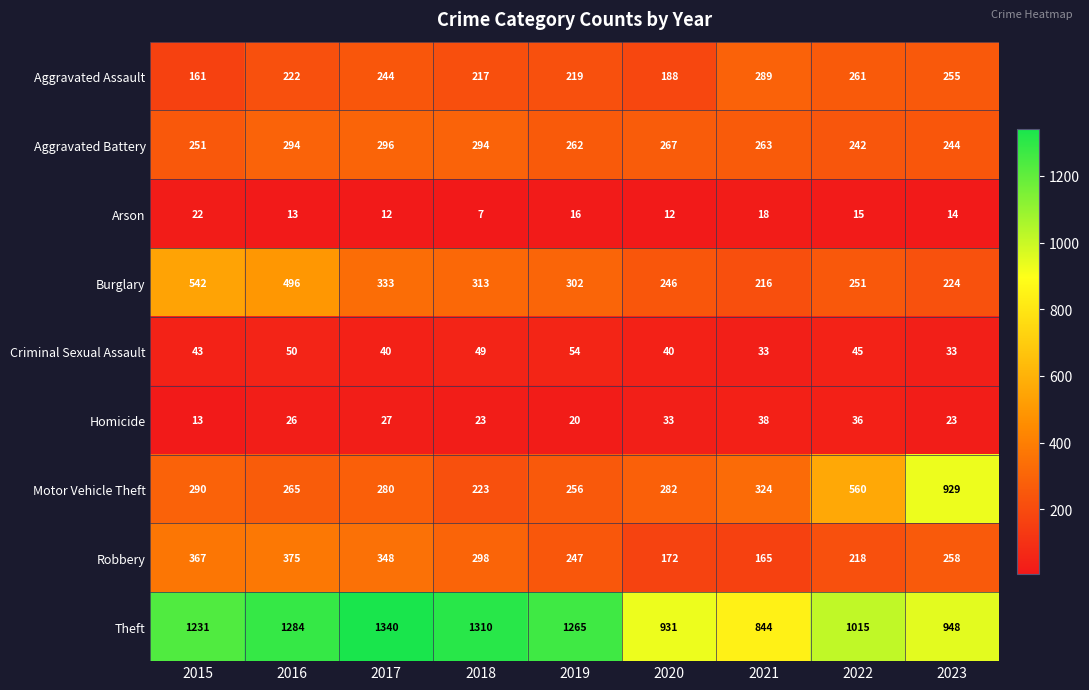

True or false: Aggravated Battery has a value of 322 at 2023.

False